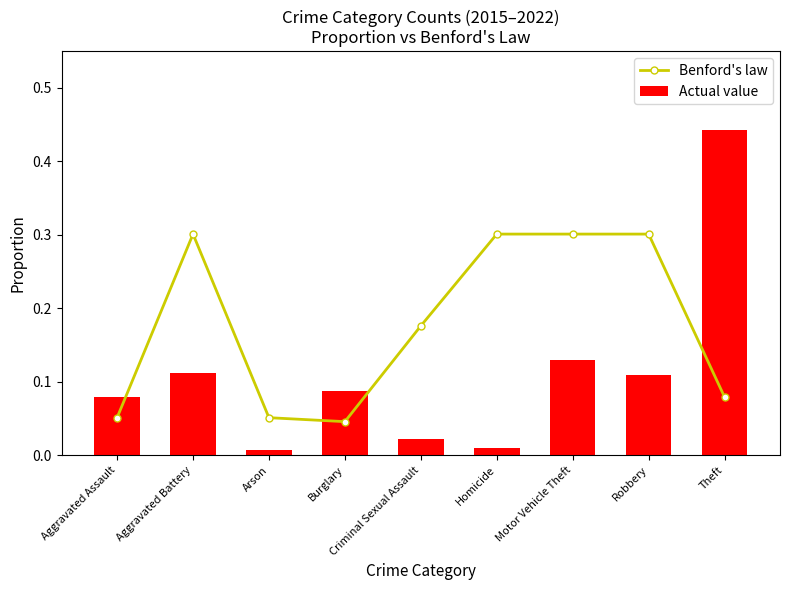

At Homicide, list the series in order from smallest to largest.

Actual value, Benford's law